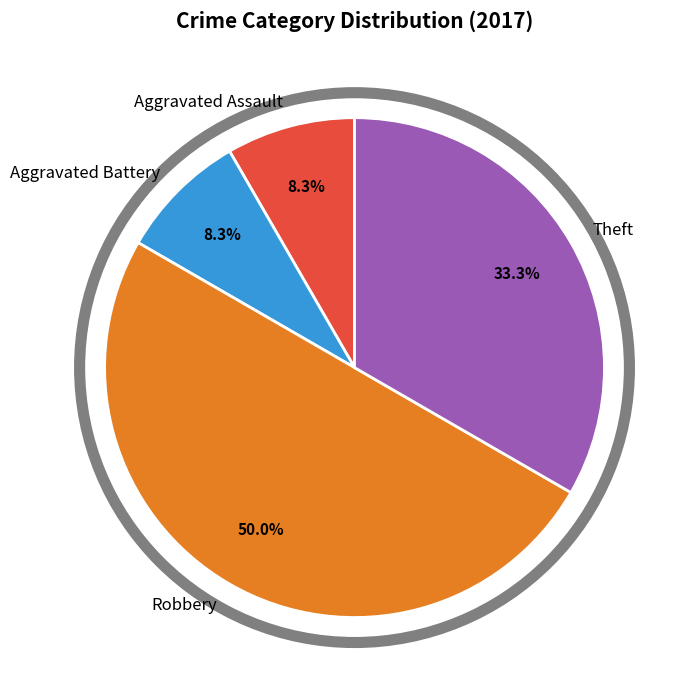

What percentage is NOT represented by Theft?

66.7%